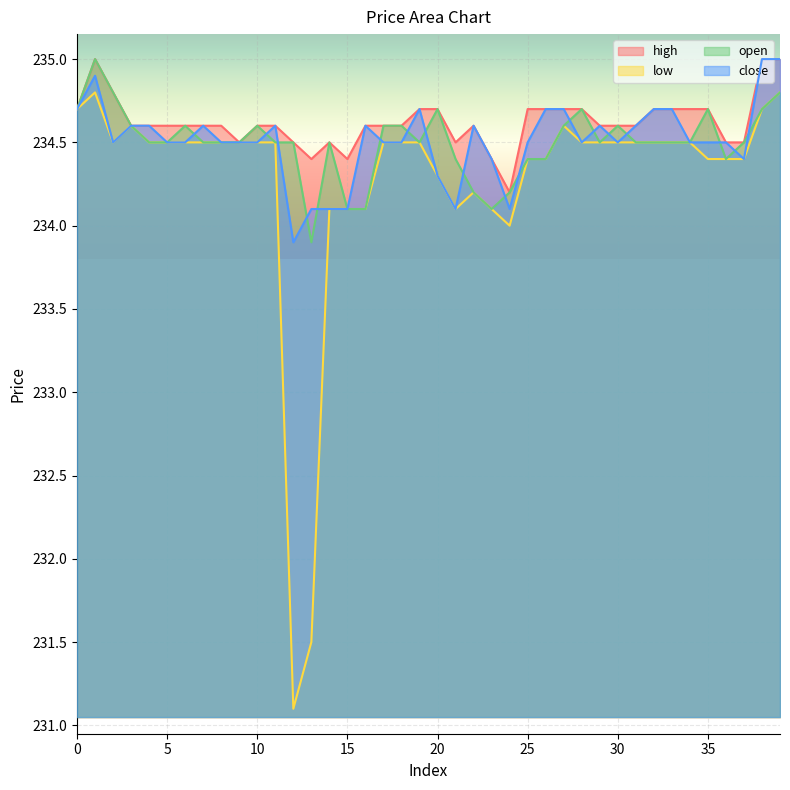

How many interior local valleys does the close series have?

7